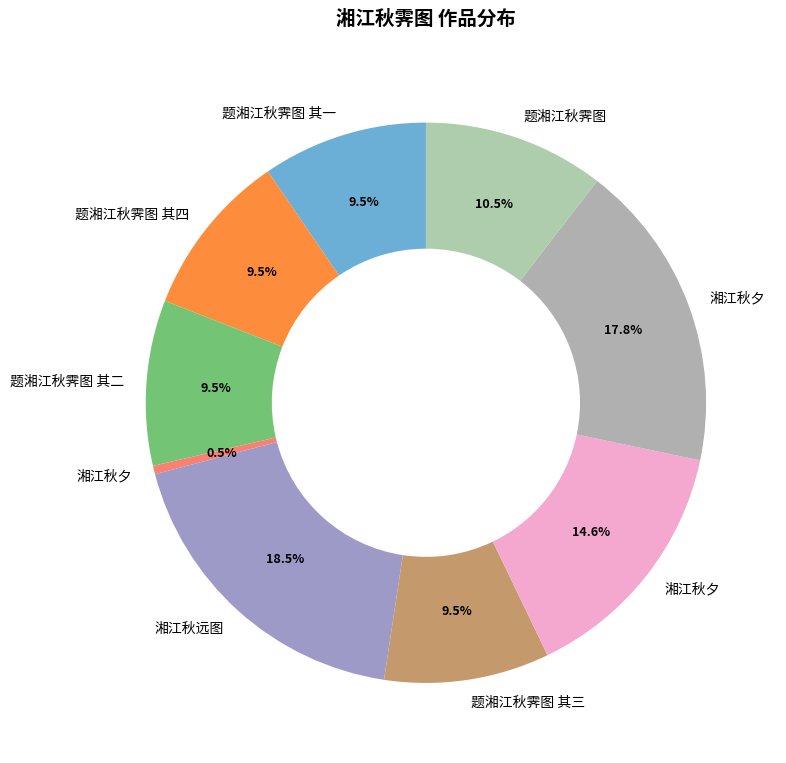

To the nearest percent, what is the average slice percentage?

11%